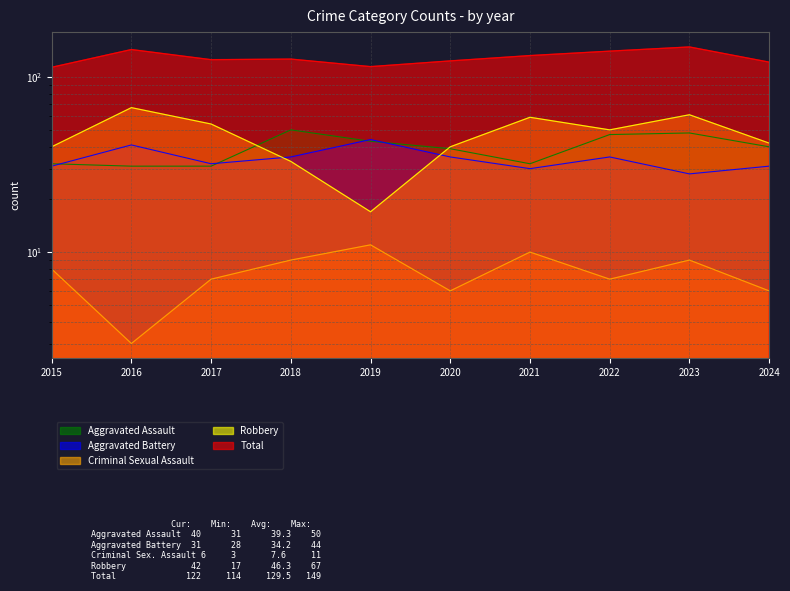

What is the minimum value for Aggravated Battery?

28